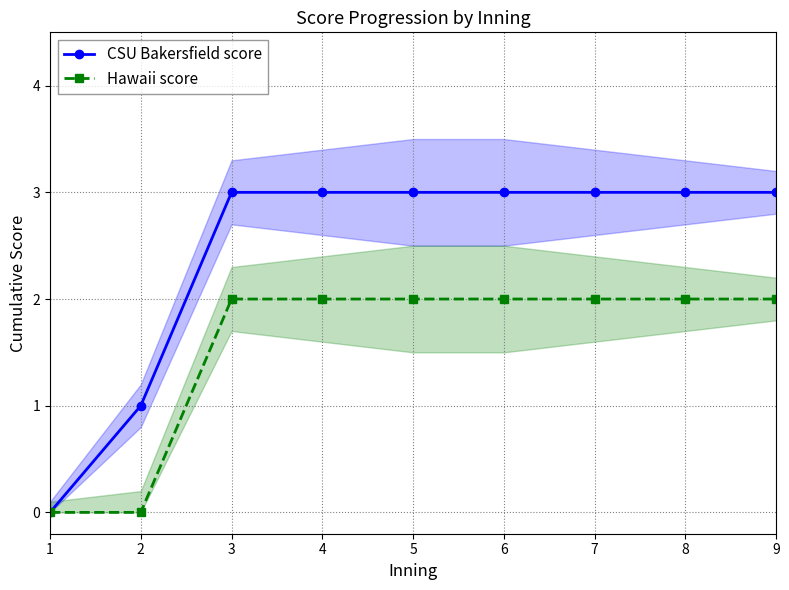

Reading left to right, what are all the values shown in this chart?

CSU Bakersfield score: 1=0	2=1	3=3	4=3	5=3	6=3	7=3	8=3	9=3
Hawaii score: 1=0	2=0	3=2	4=2	5=2	6=2	7=2	8=2	9=2